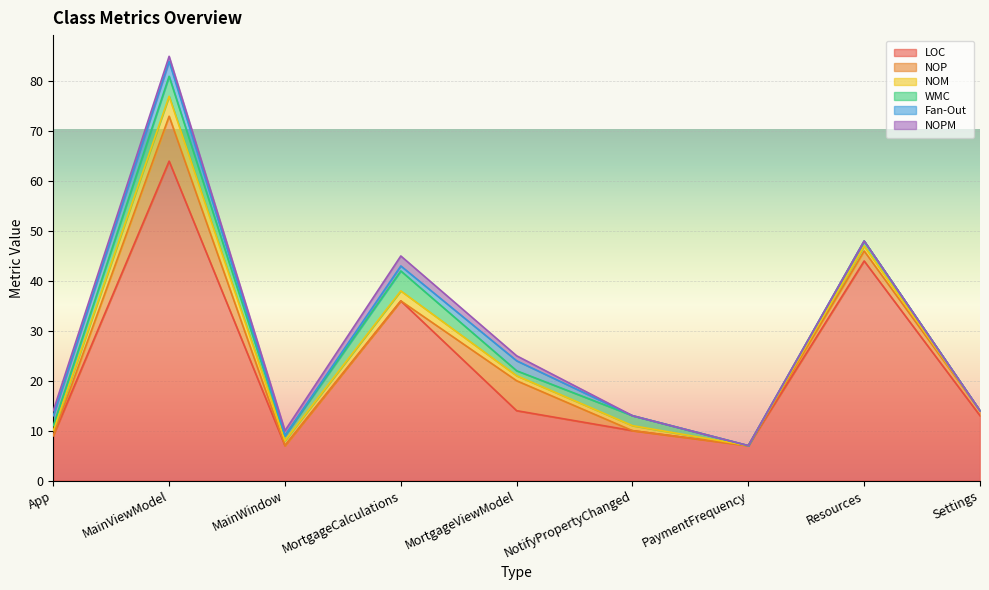

How many lines are shown in the chart?

6